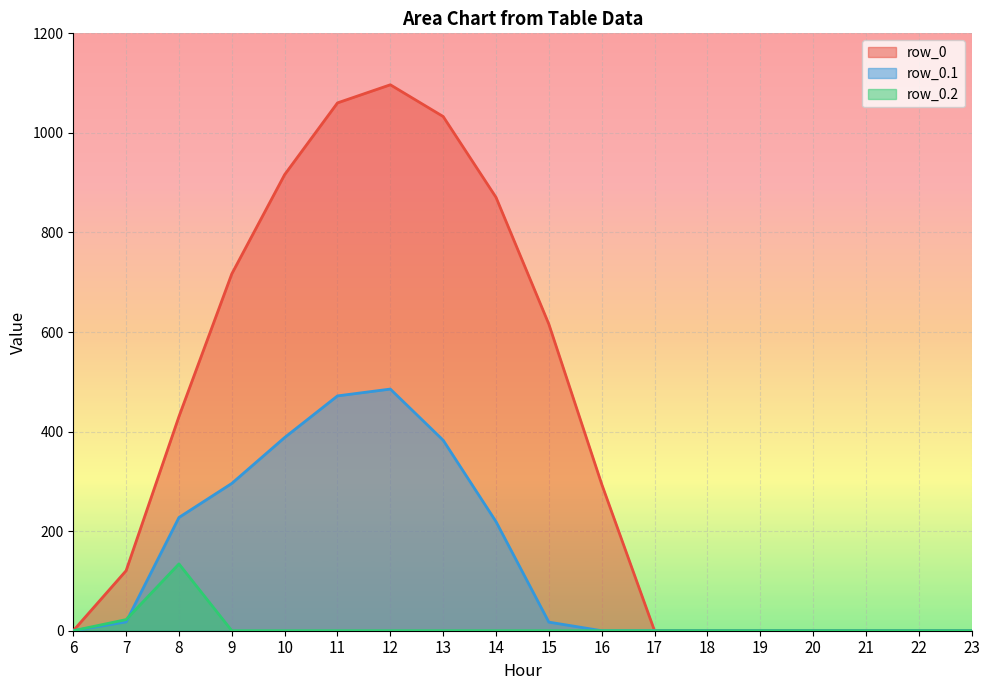

How many interior local peaks does the row_0 series have?

1